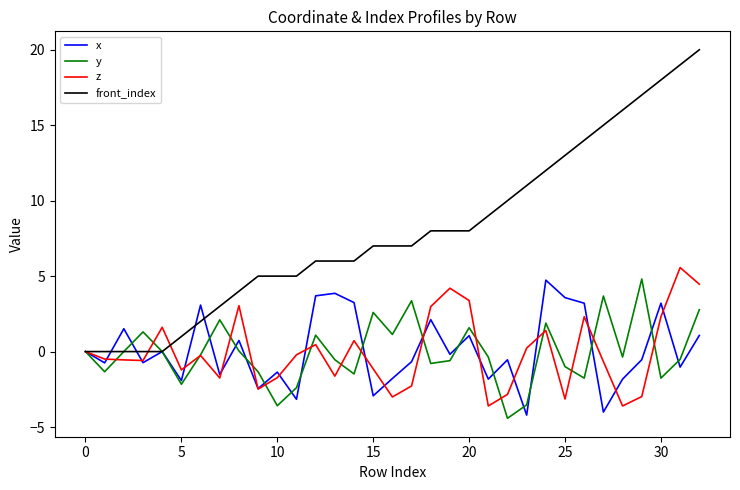

Which series has the largest total across all categories?

front_index